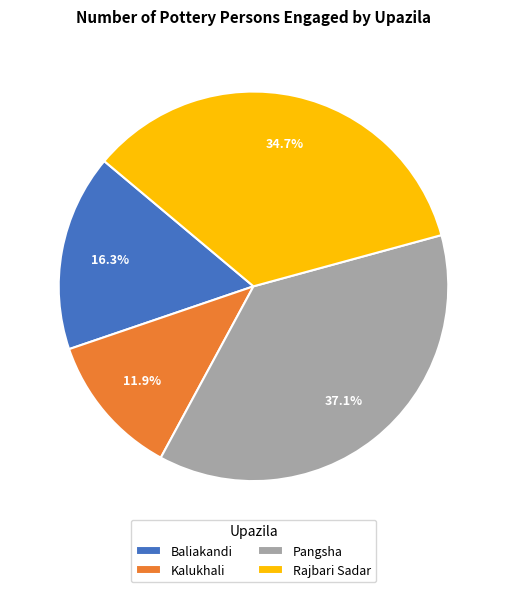

What is the ratio of the value at Rajbari Sadar to the value at Kalukhali?

2.9